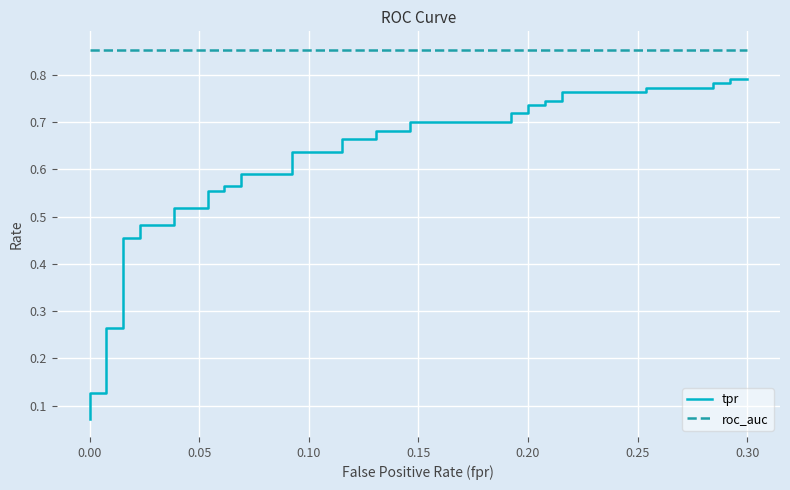

What is the average value of the roc_auc series?

0.9